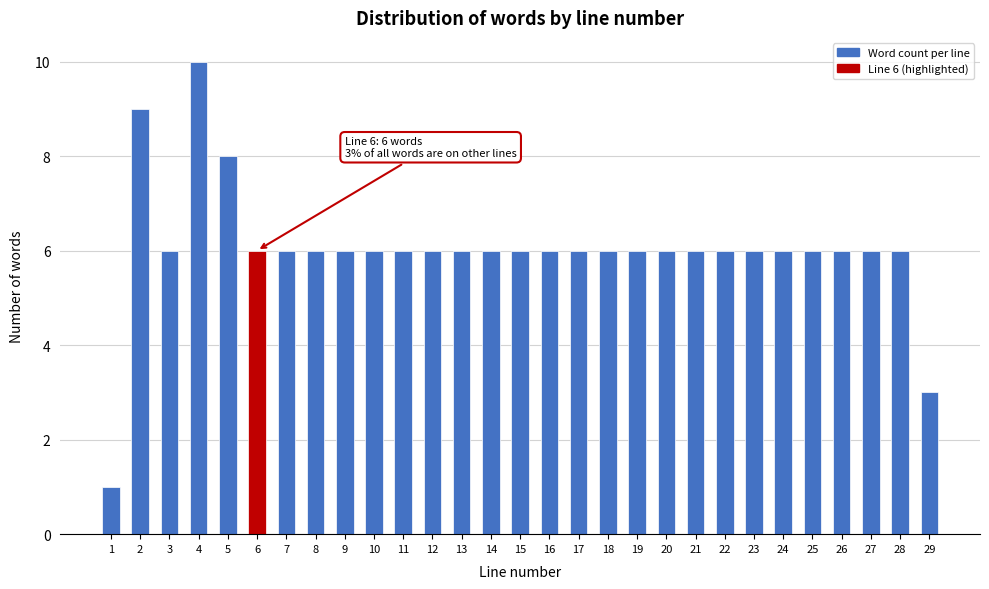

Reading right to left, what are all the values shown in this chart?

3	6	6	6	6	6	6	6	6	6	6	6	6	6	6	6	6	6	6	6	6	6	6	6	8	10	6	9	1